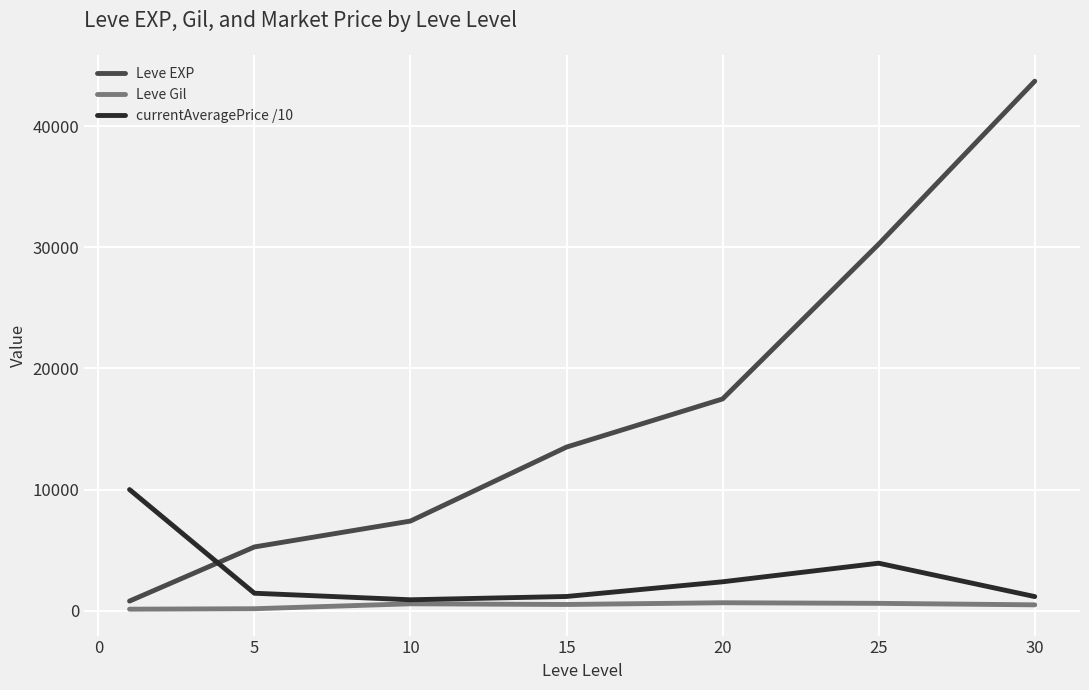

True or false: Leve EXP has more than 1 points higher than both neighbors.

False